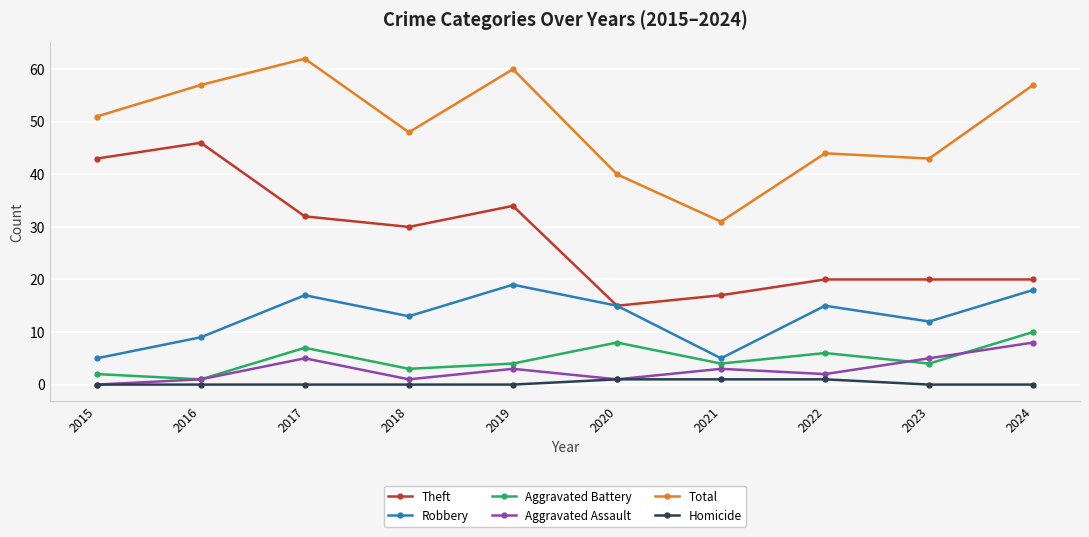

The Aggravated Battery series shows 4 at 2021. True or false?

True